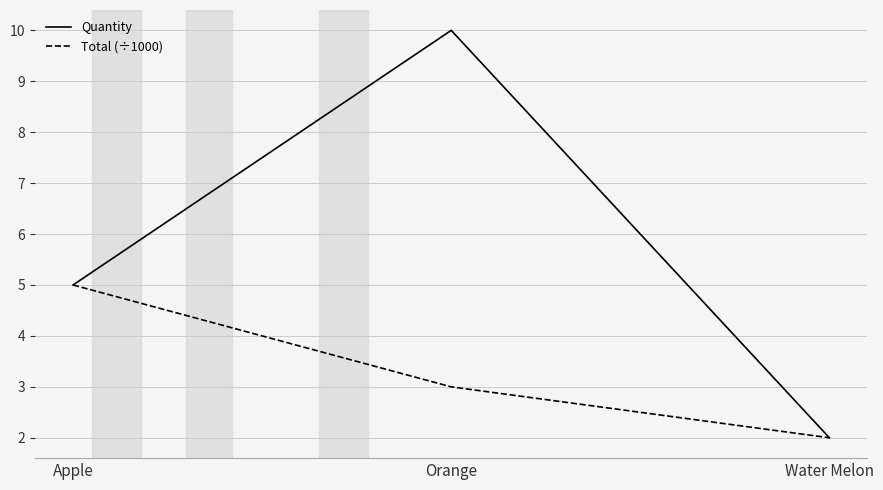

What is the difference between the second highest and minimum values in the Total (÷1000) series?

1